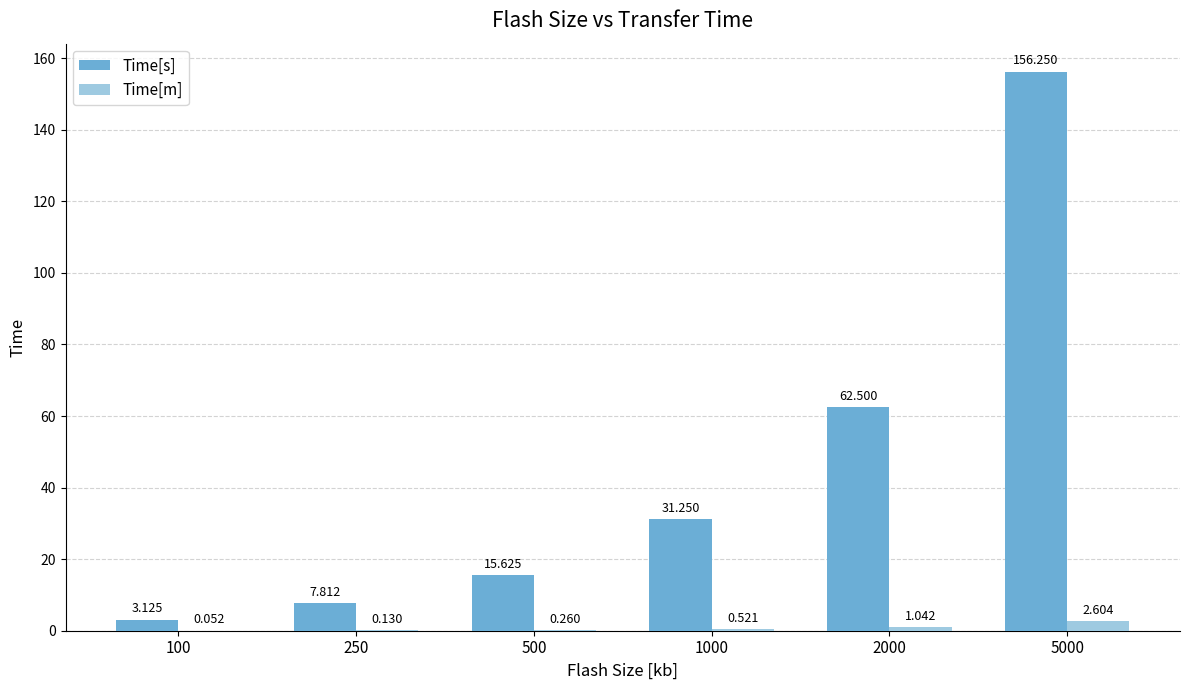

What is the sum of the Time[s] values at 1000 and 5000?

187.5